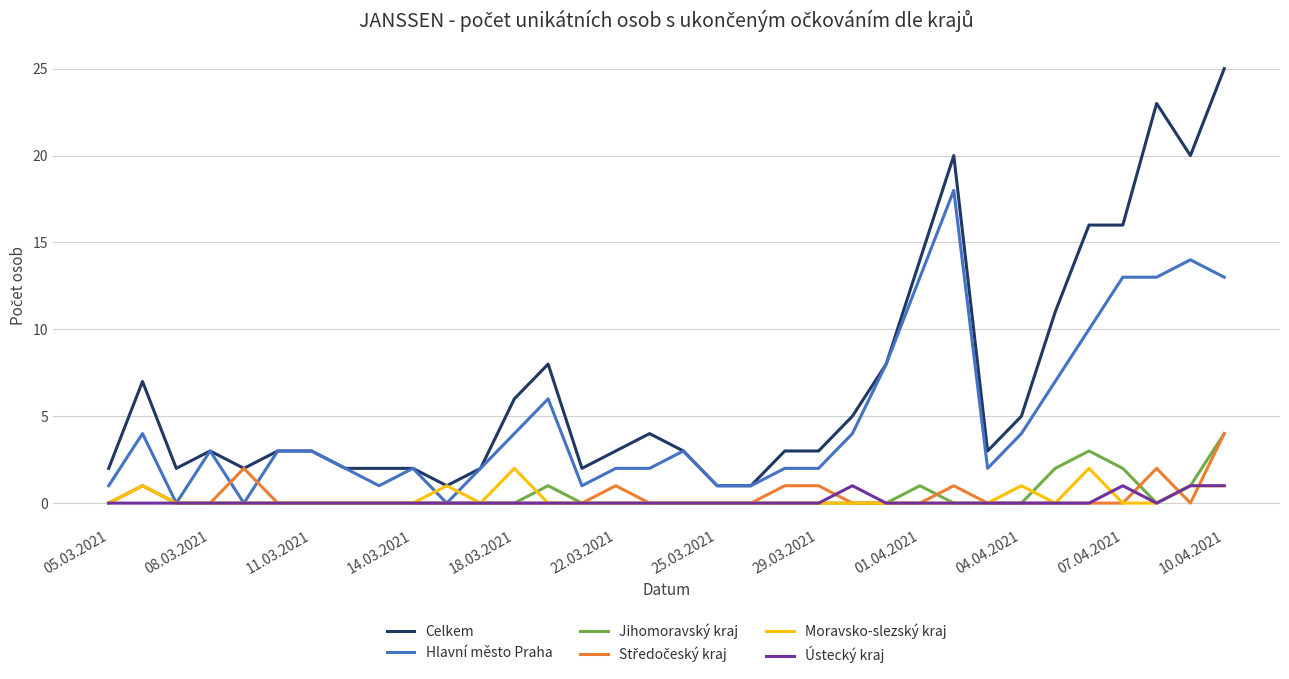

What is the maximum value for Hlavní město Praha?

18